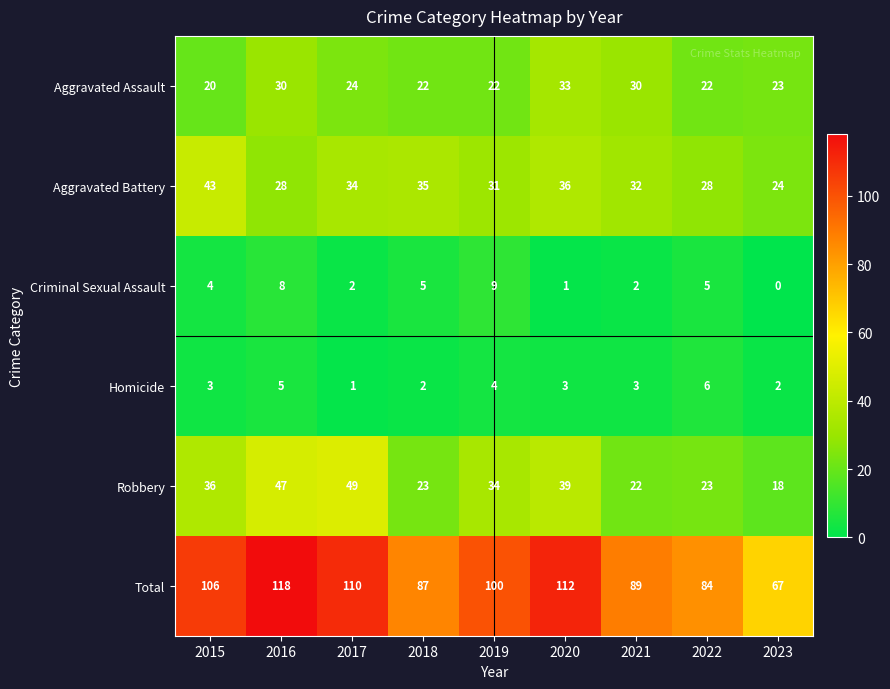

Where does the Robbery series first go above 34?

2015